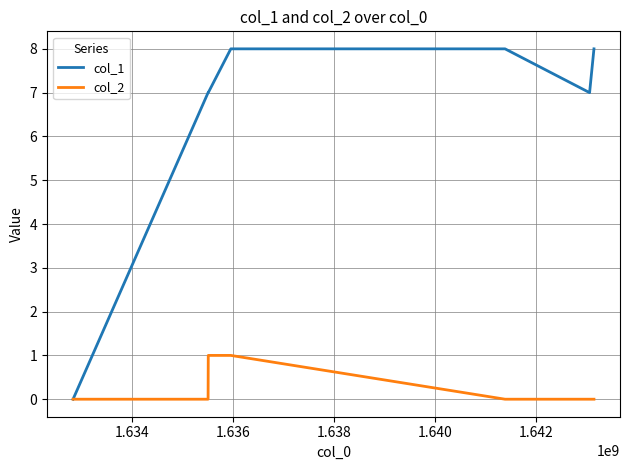

Which series has the largest range (max minus min)?

col_1